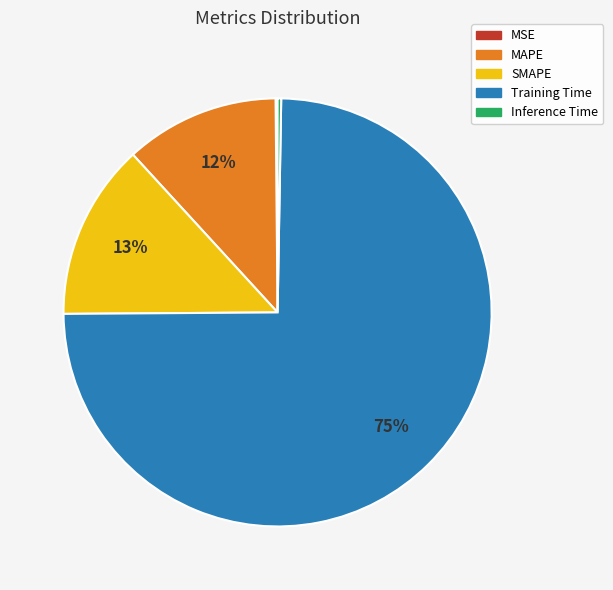

Which has a higher value, MAPE or Training Time?

Training Time